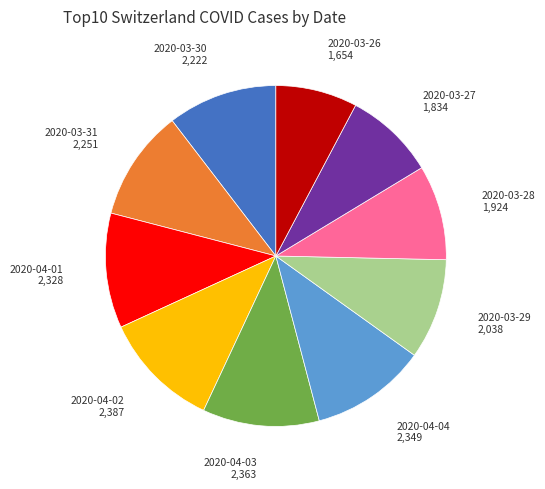

Does any single category account for the majority?

No